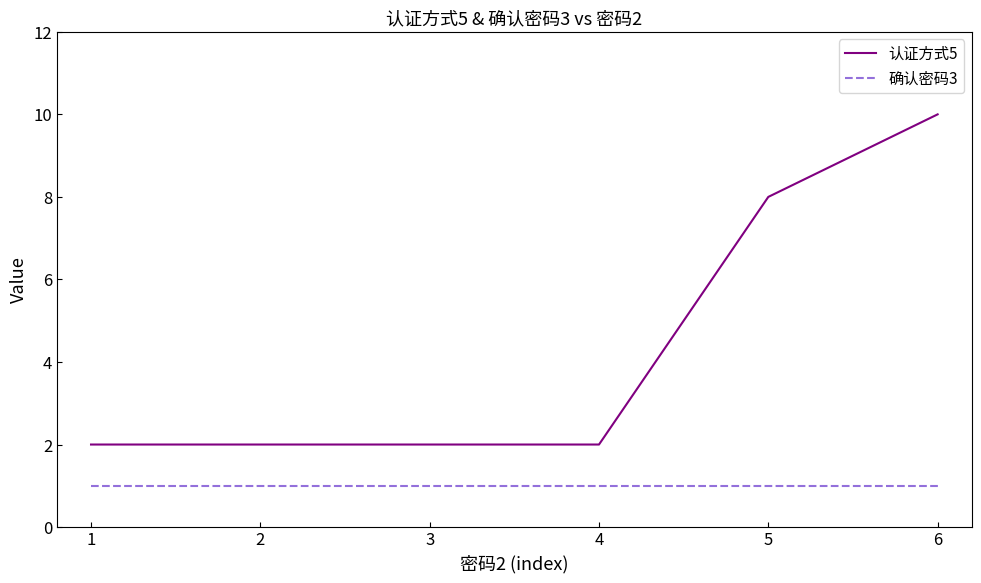

Which series has the largest total across all categories?

认证方式5